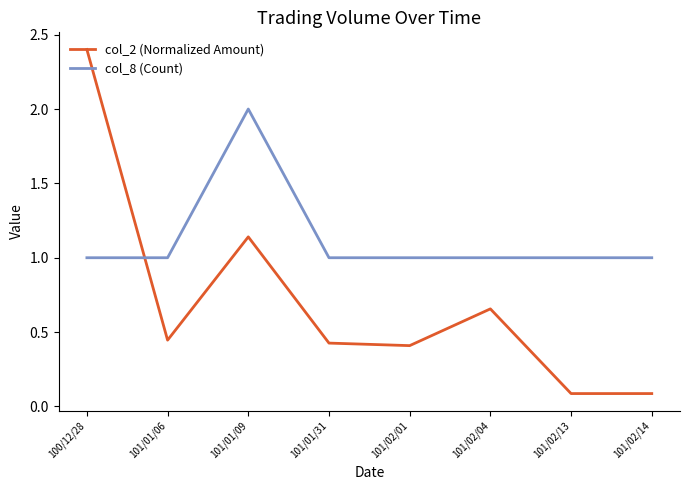

What is the total value across all series at 101/02/04?

1.7